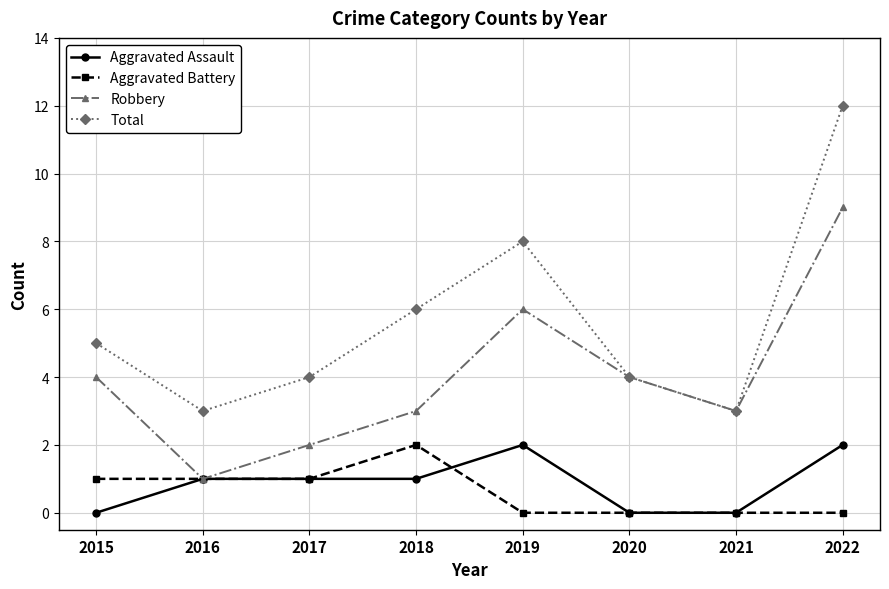

What is the difference between the maximum and minimum values in the Robbery series?

8